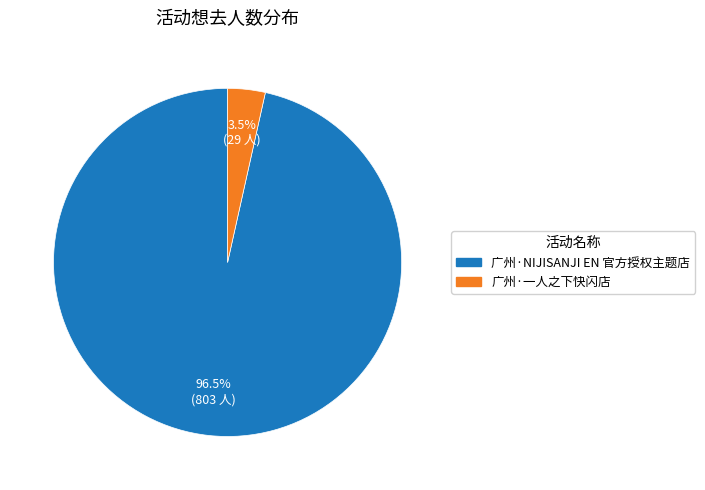

What is the largest slice in the pie chart?

广州·NIJISANJI EN 官方授权主题店